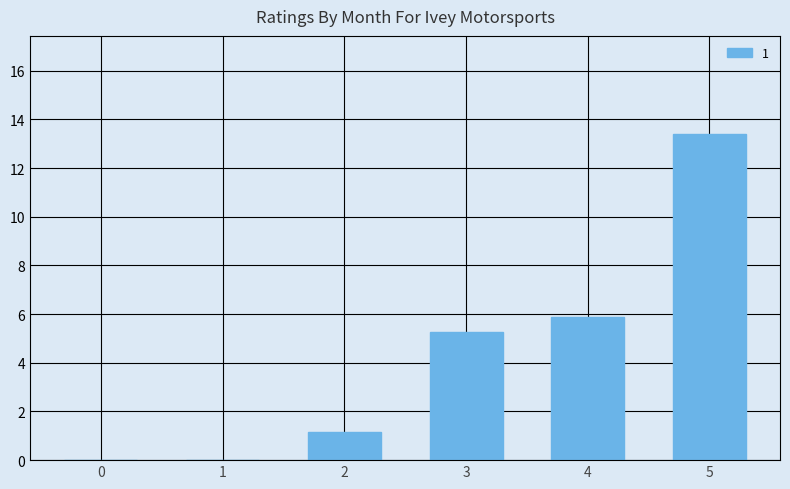

What is the sum of all values?

25.7